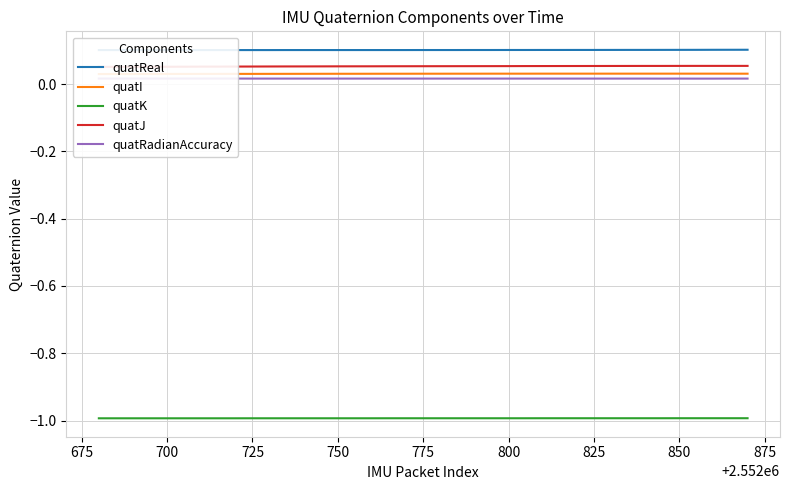

How many lines are shown in the chart?

5